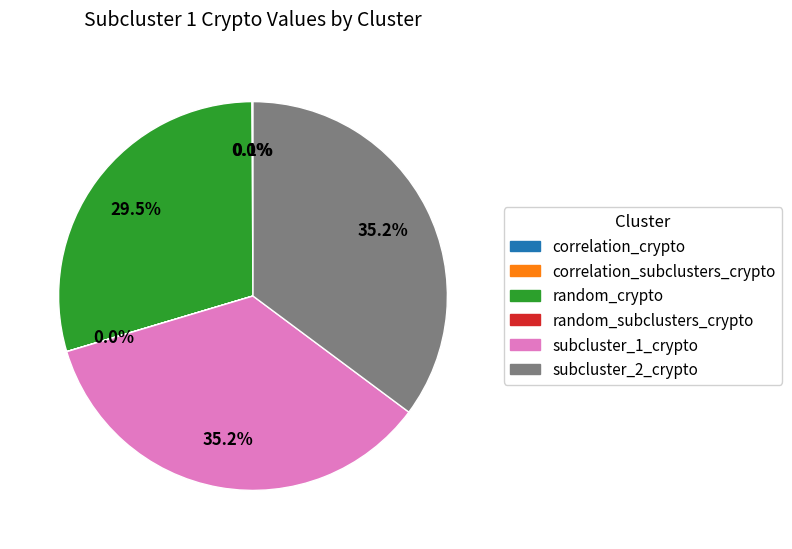

Does any single category account for the majority?

No